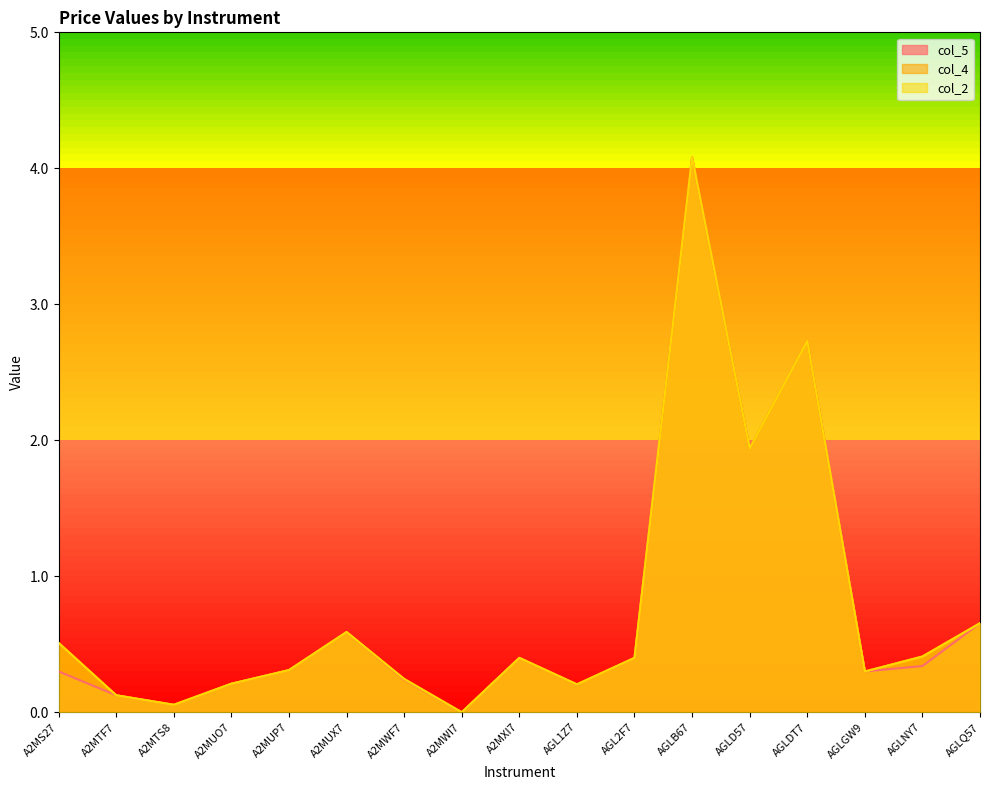

What is the sum of the col_4 values at AGLD57 and A2MXI7?

2.3